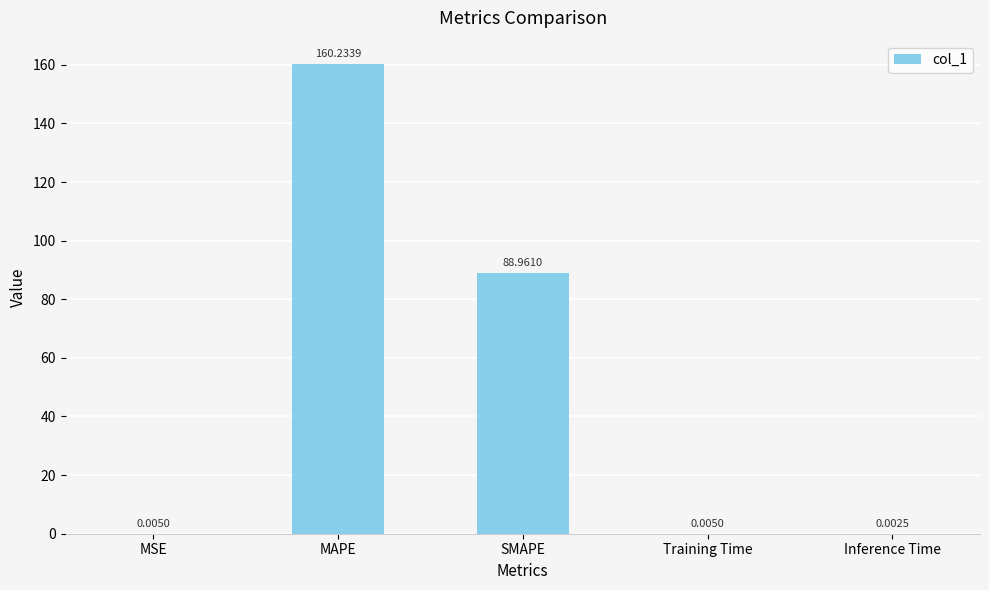

What is the average value?

49.8